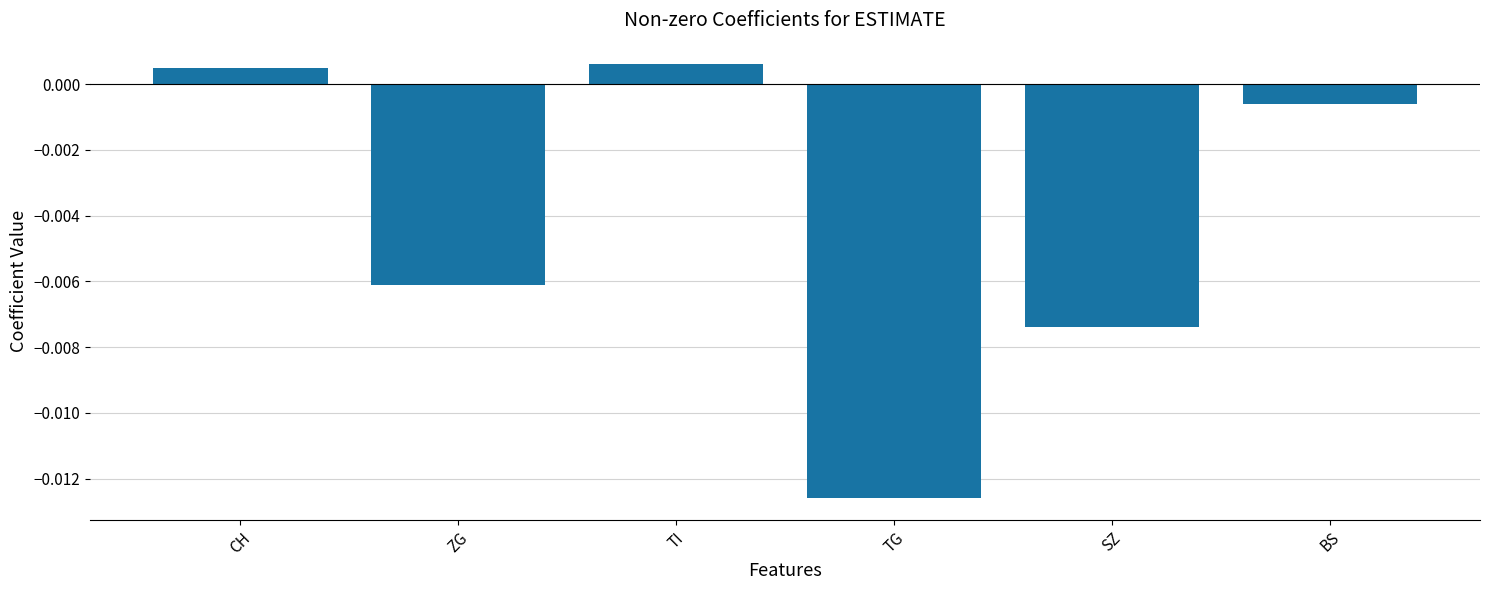

What is the label of the 1st bar from the left?

CH